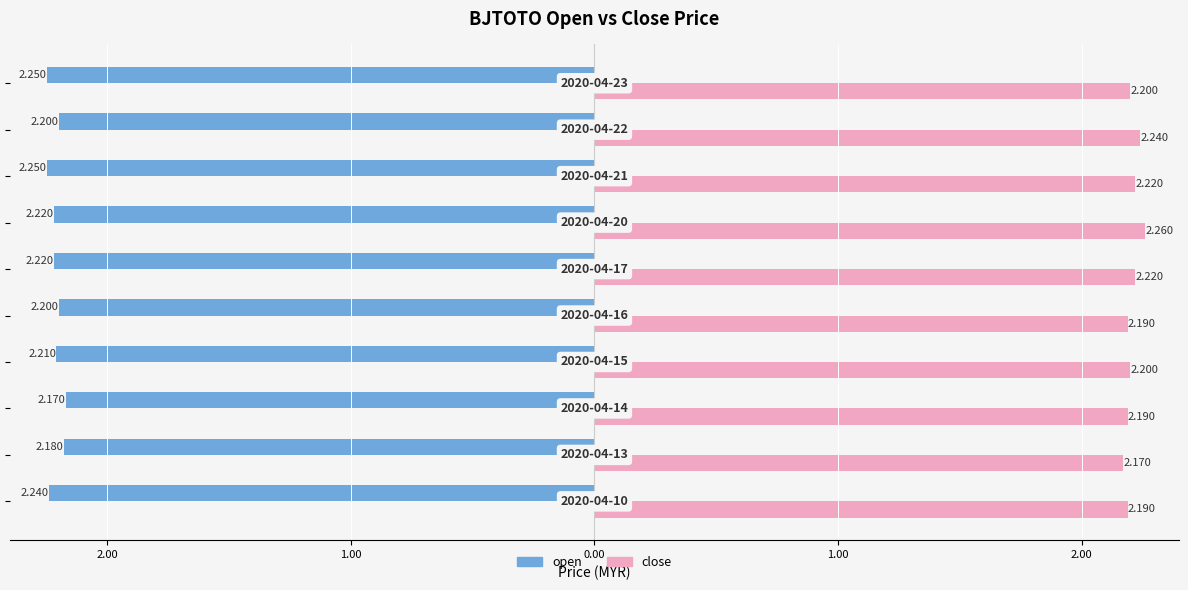

What are all the series names shown in the legend?

open, close